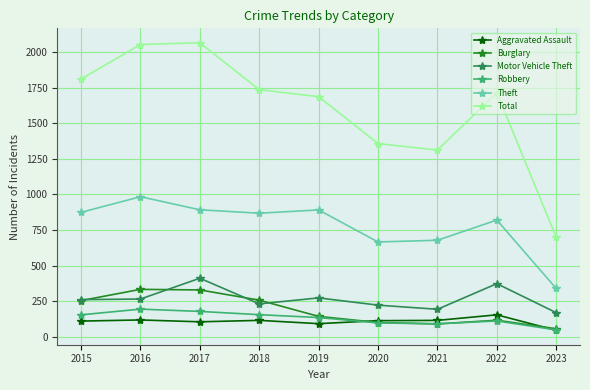

What is the smallest value displayed?

45